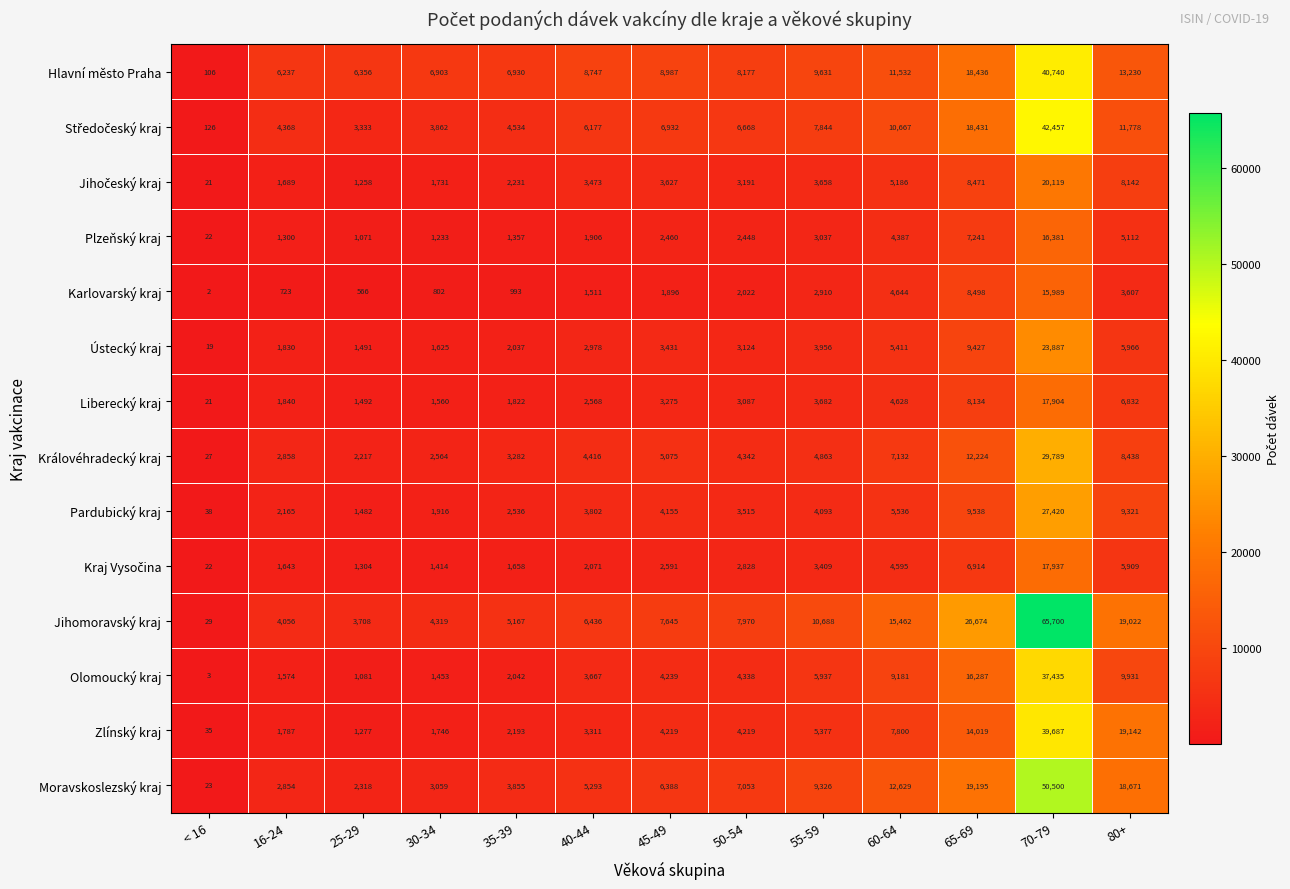

How many distinct data groups are displayed?

14